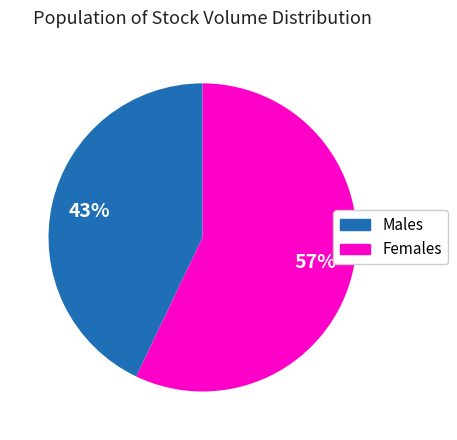

Is there a majority slice in this chart?

Yes